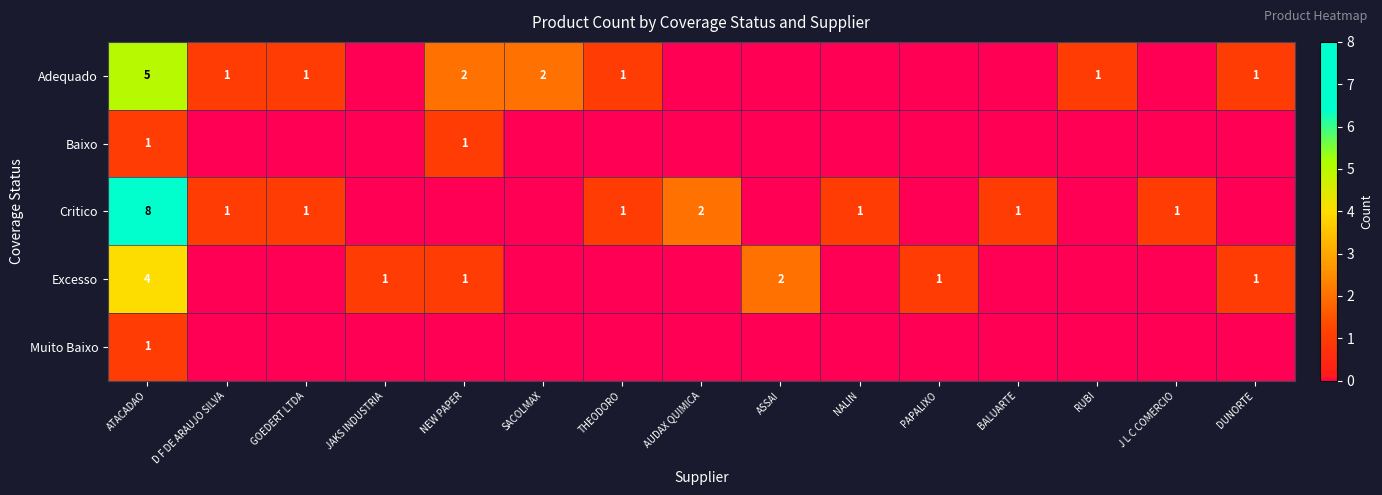

True or false: Critico has a value of 0 at BALUARTE.

False